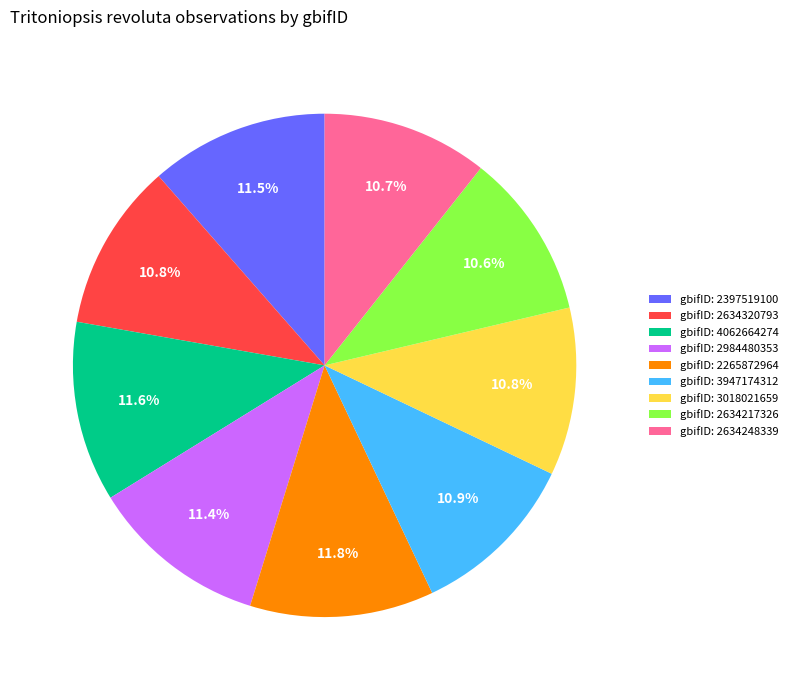

Is the sum of gbifID: 2397519100 and gbifID: 4062664274 greater than half?

No